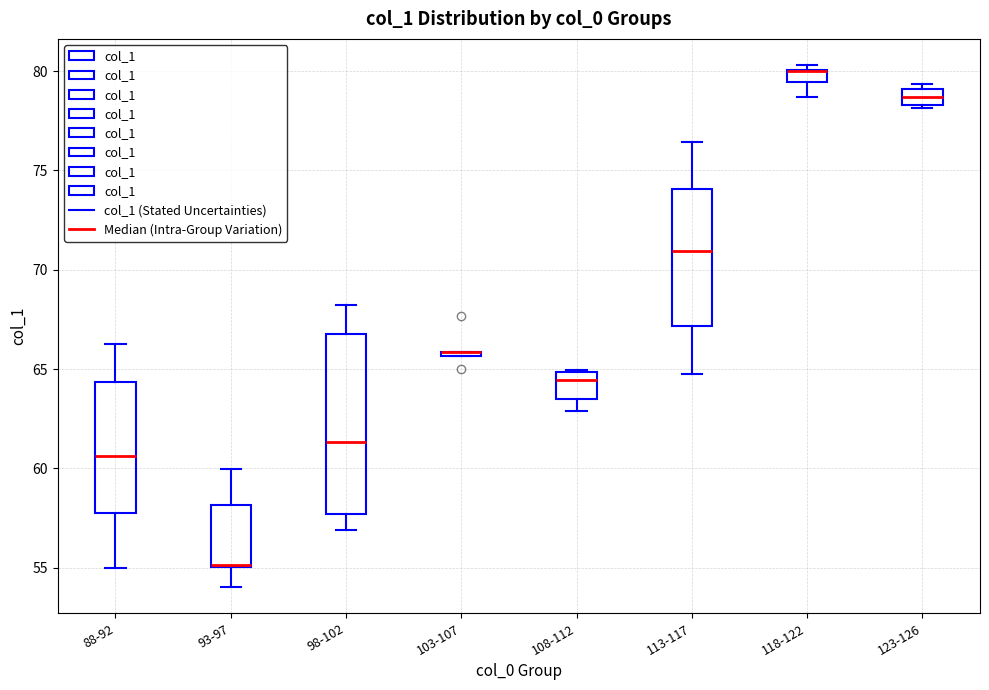

Comparing the boxes themselves (not the whiskers), which one is the tallest?

98-102